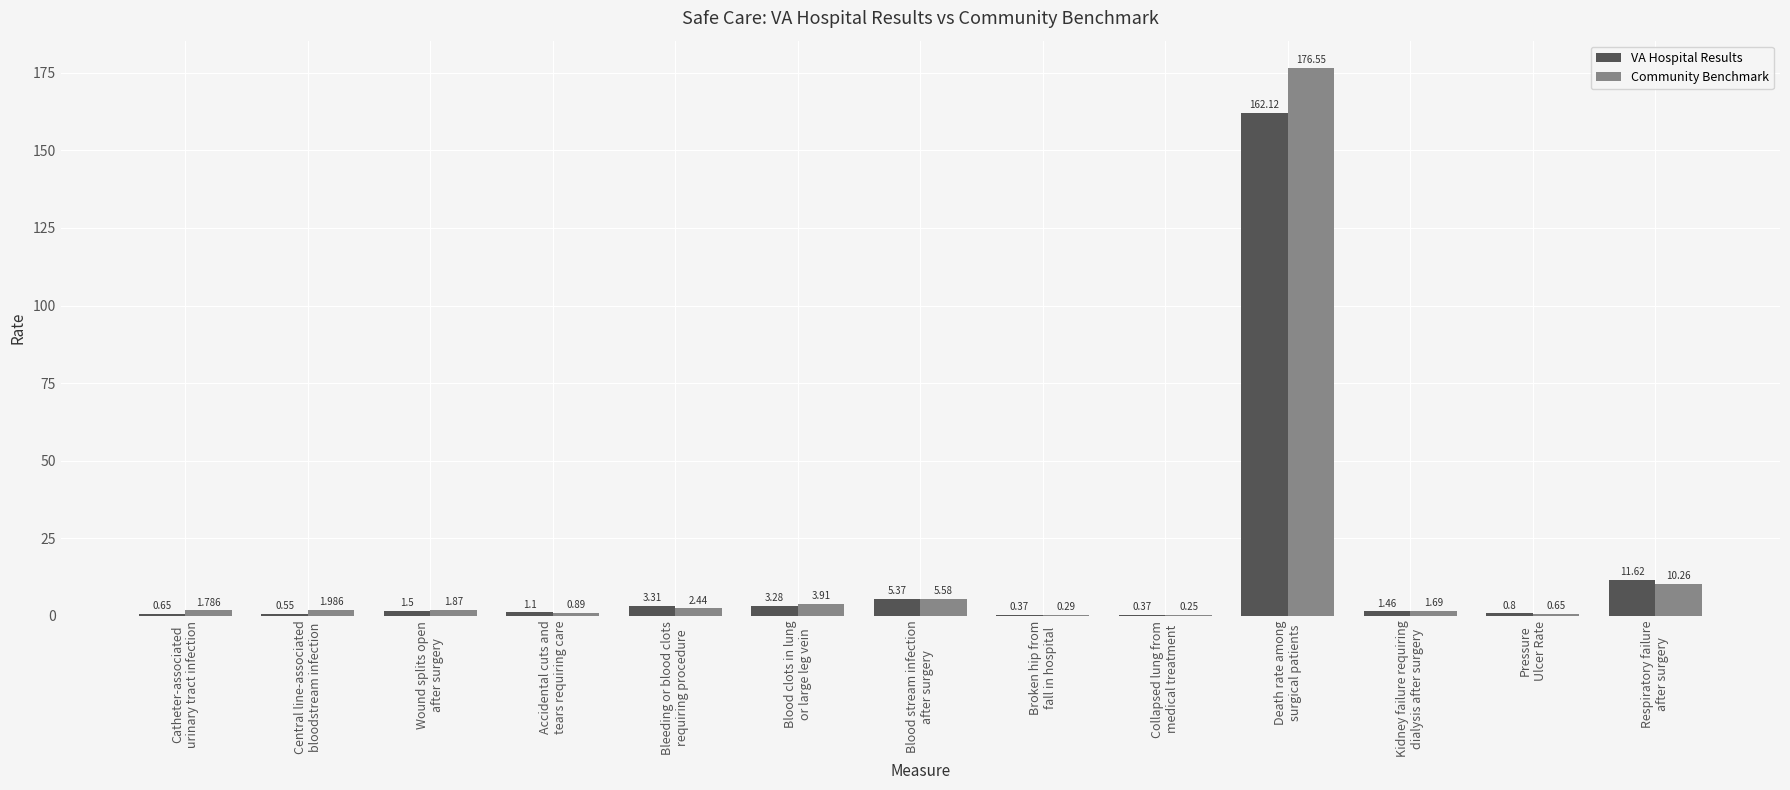

How many groups of bars are there?

13